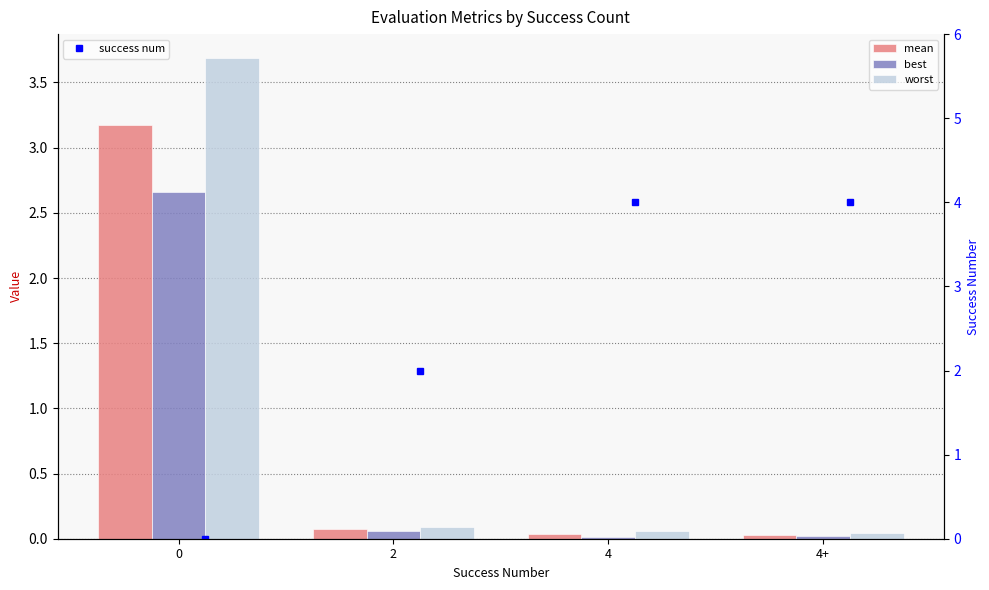

Which series has the widest spread of values?

worst